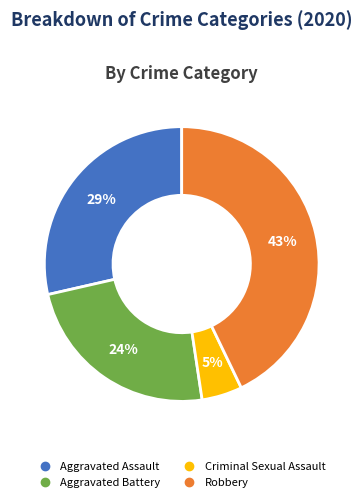

To the nearest percent, what is the average slice percentage?

25%